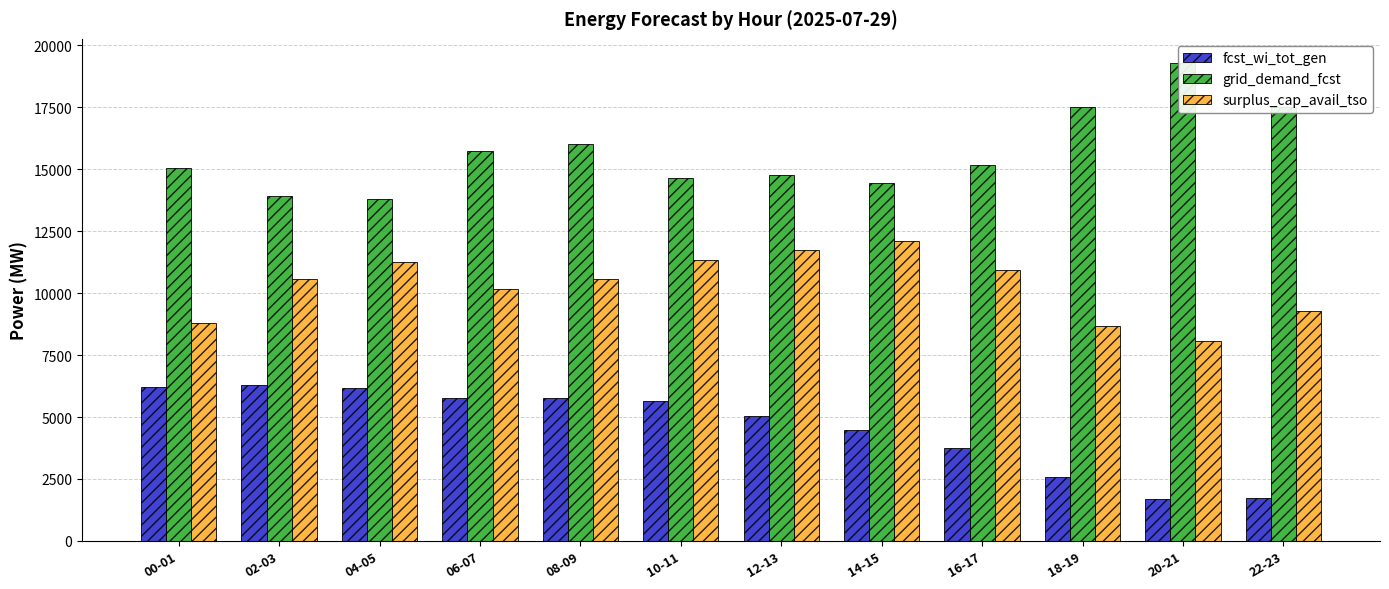

Between 02-03 and 04-05, which series saw the biggest shift?

surplus_cap_avail_tso